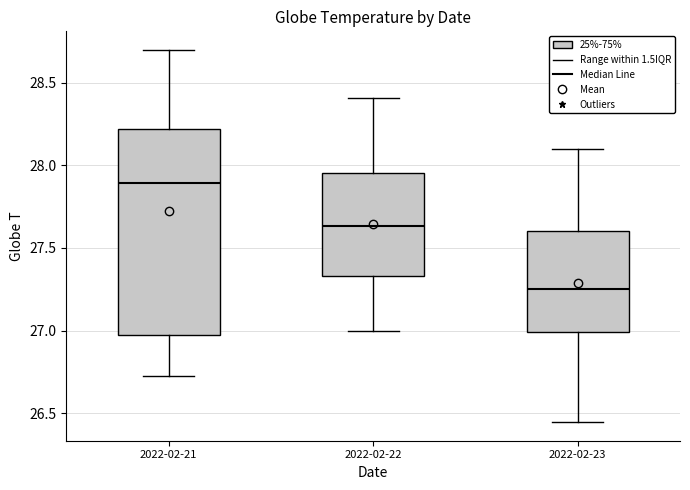

Comparing the boxes themselves (not the whiskers), which one is the tallest?

2022-02-21